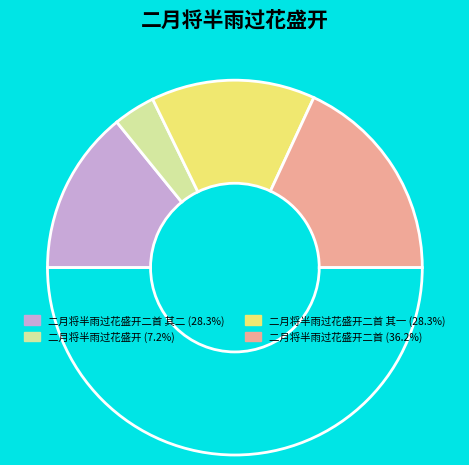

Count the number of slices in the pie.

5